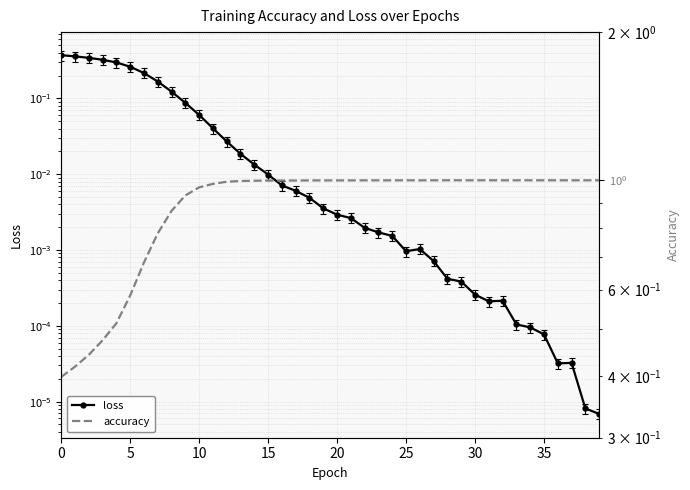

Which category has the highest value in the accuracy series?

25